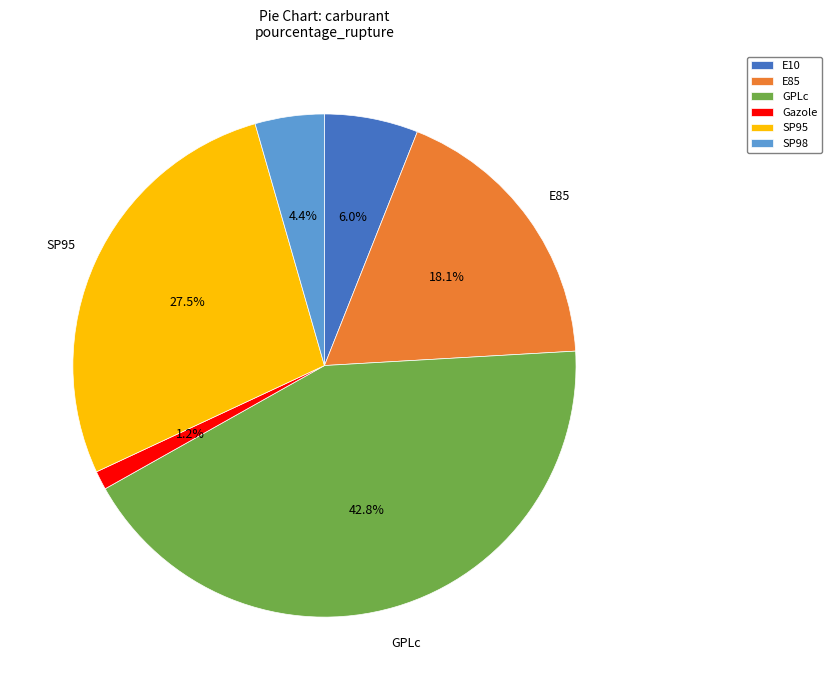

Does SP98 account for over 50% of the chart?

No